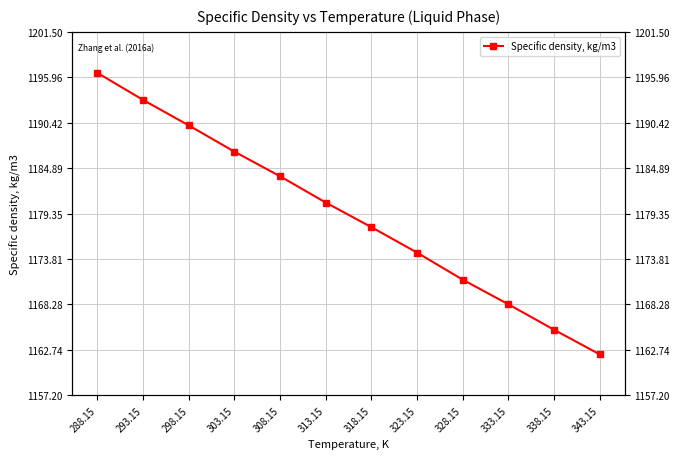

What is the change in value from 303.15 to 318.15?

-9.2